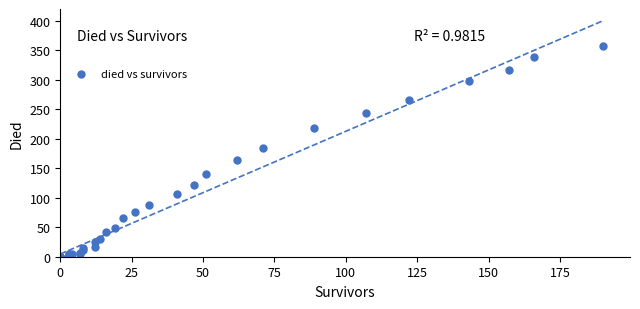

What Y value in the scatter plot is closest to 178?

184